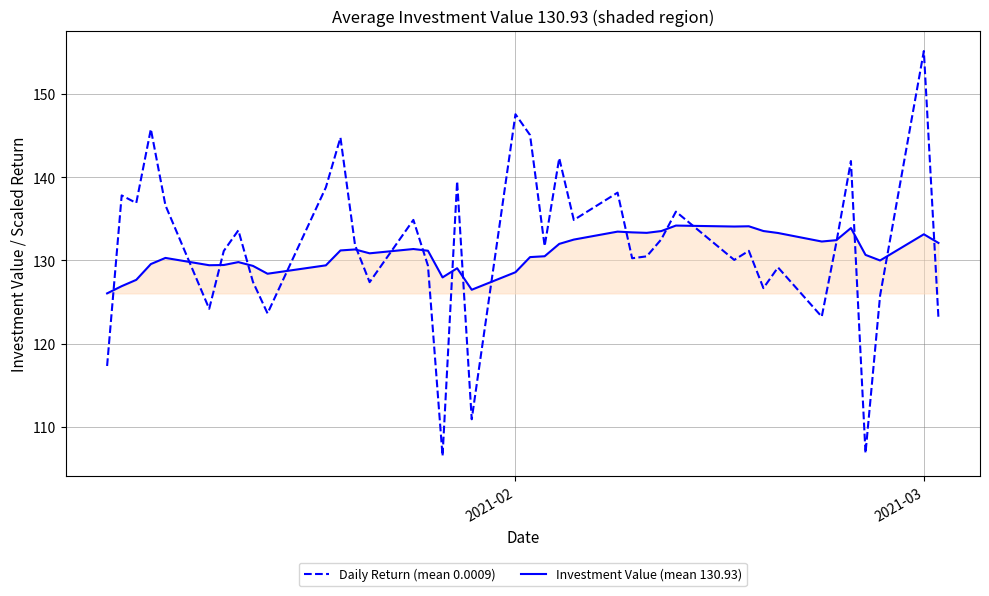

What is the lowest value of the Daily Return (mean 0.0009) series?

106.5